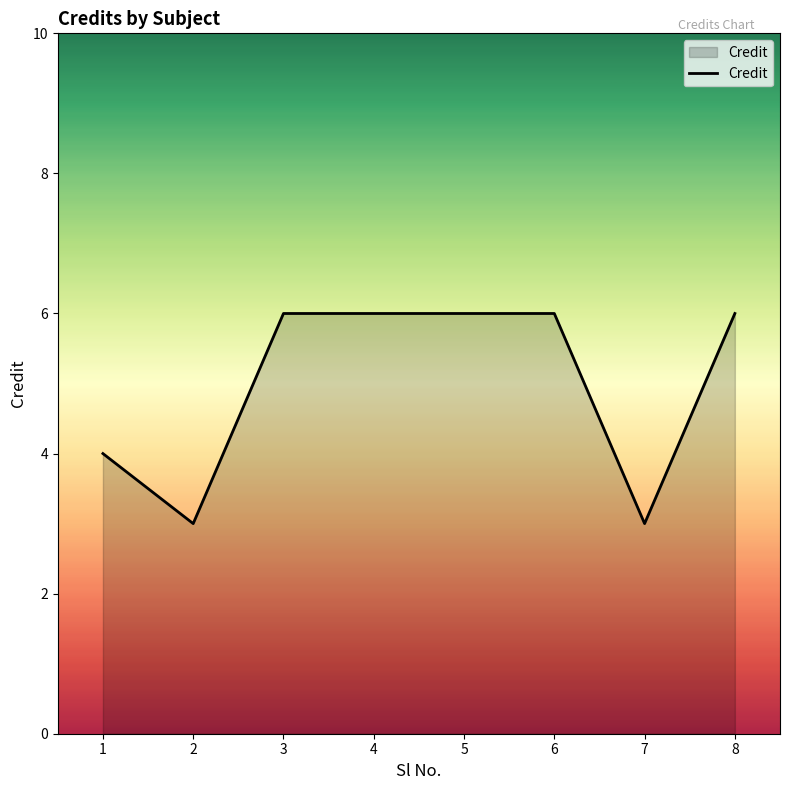

What is the average value?

5